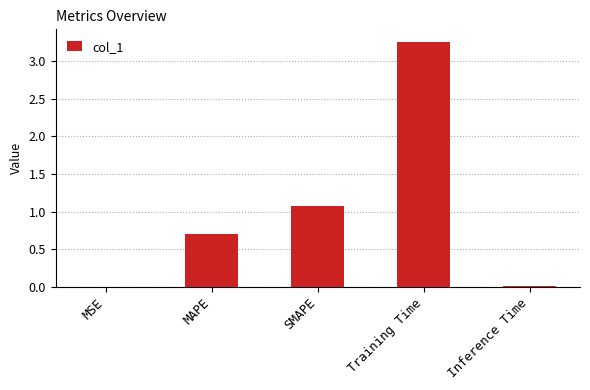

What is the sum of all values?

5.0